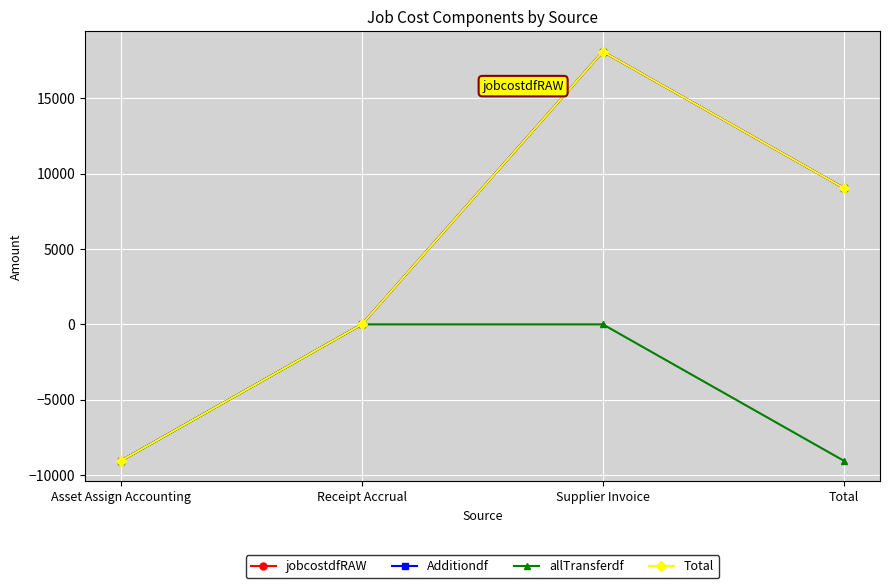

What is the label of the 4th point from the left?

Total